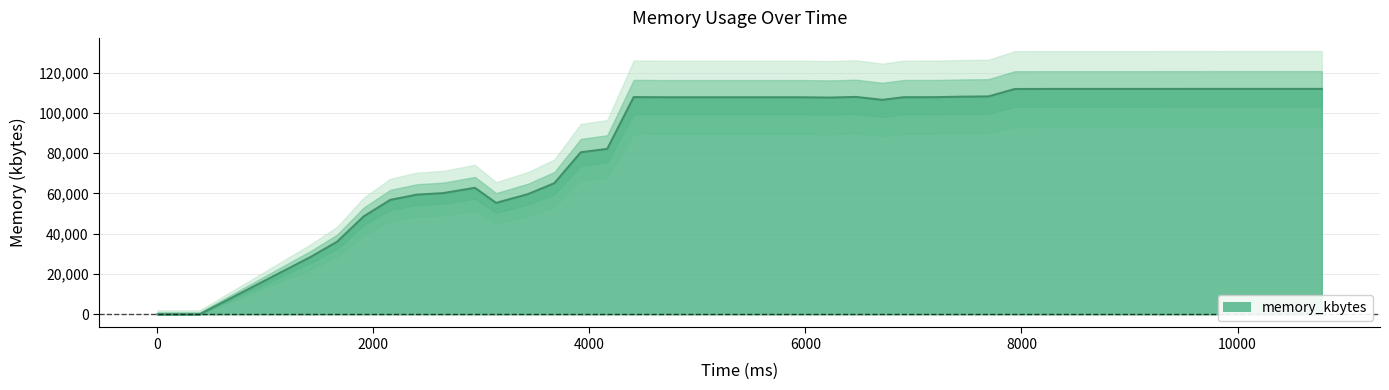

Is it true that the value at 4998 is 107704?

True